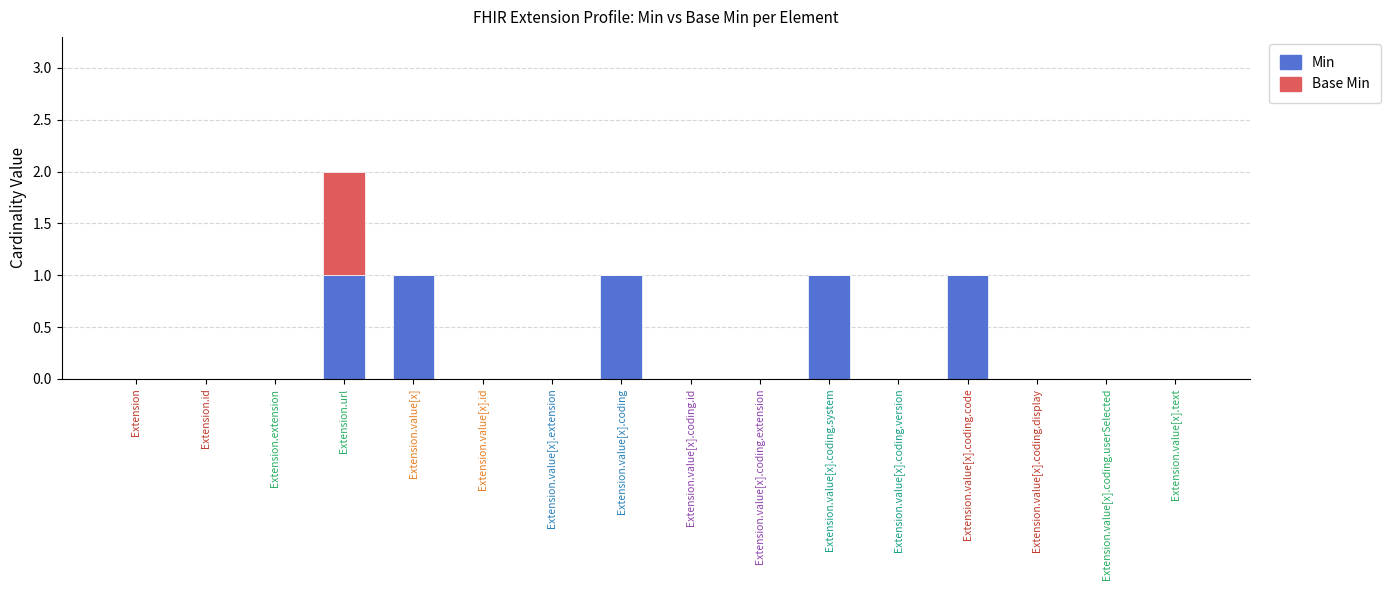

At which category is the sum across all series the highest?

Extension.url